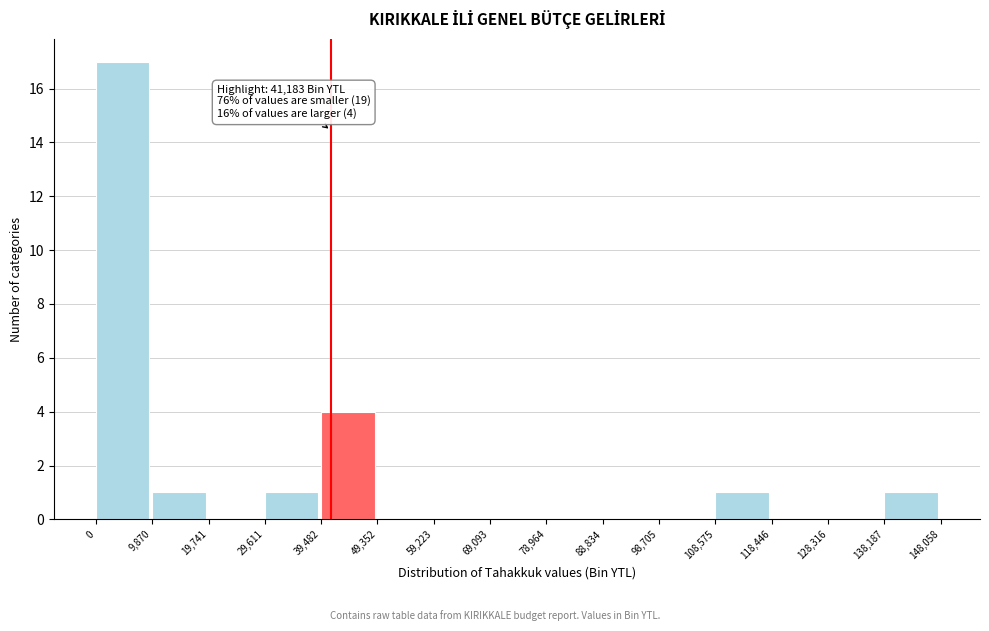

Over which range of the x-axis is the bar tallest?

0 to 9,870